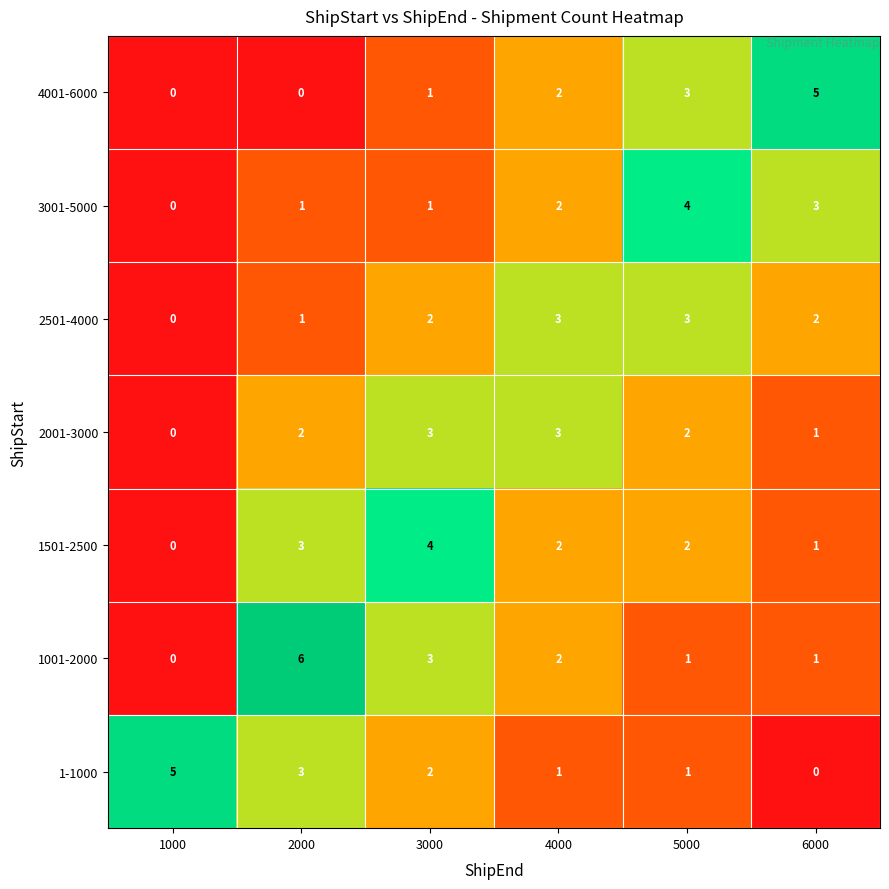

How many series are shown in this chart?

7